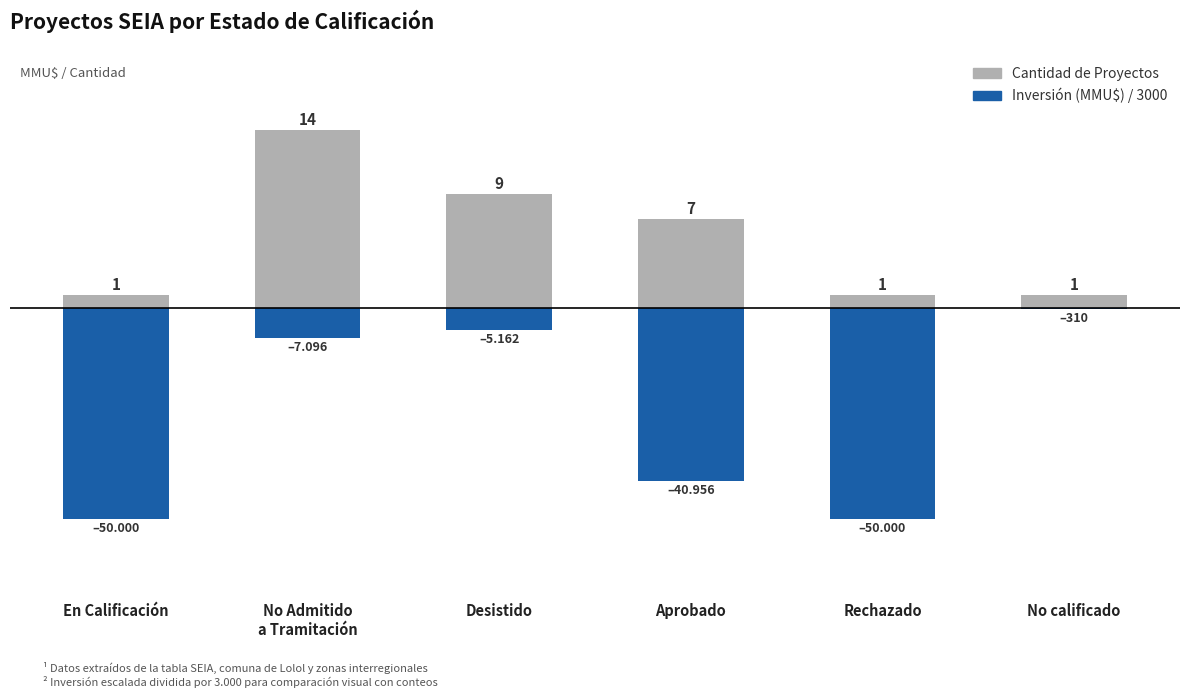

What is the label of the 3rd bar from the left?

Desistido